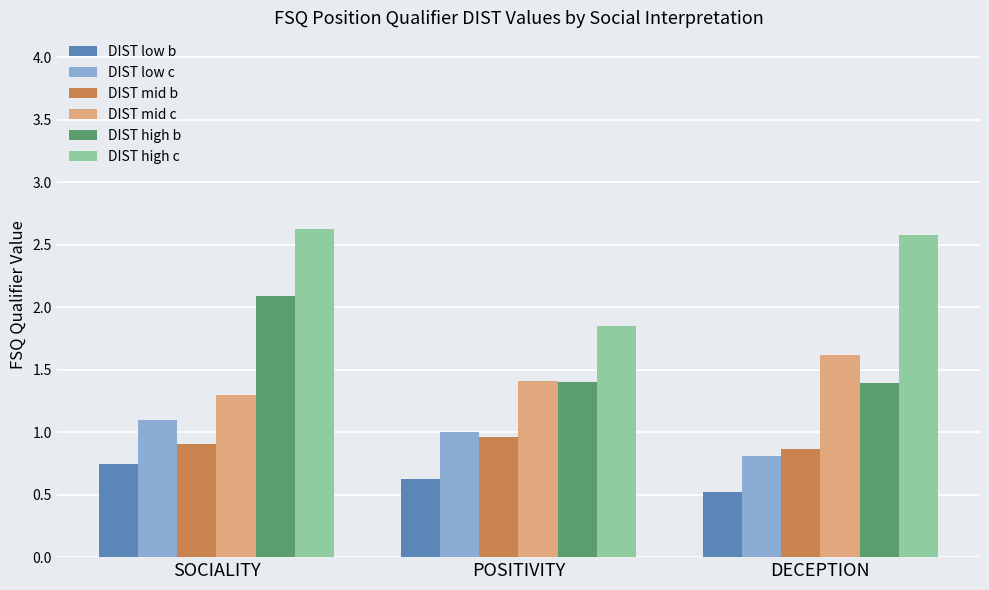

What is the difference between the highest and lowest values at POSITIVITY?

1.2